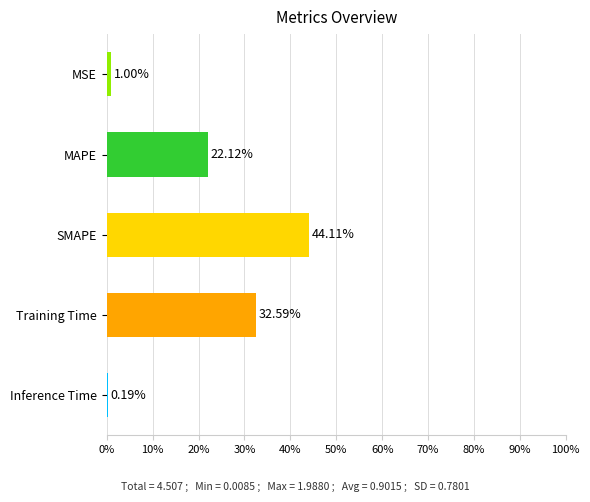

At which label is the value closest to 22?

MAPE